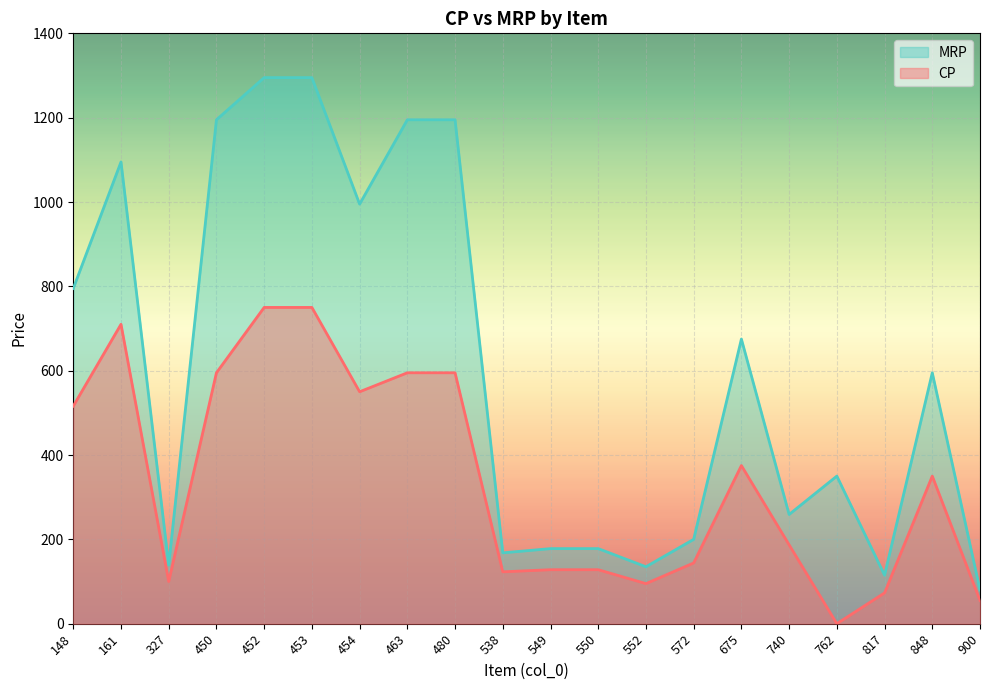

What is the average value of the CP series?

341